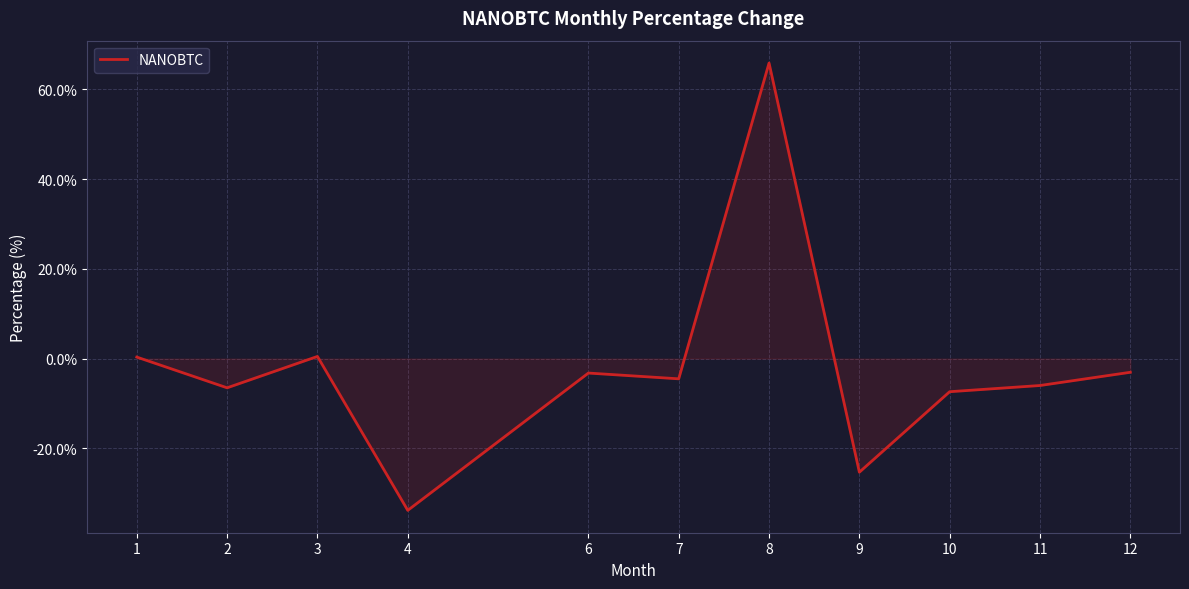

What is the greatest value displayed?

65.8